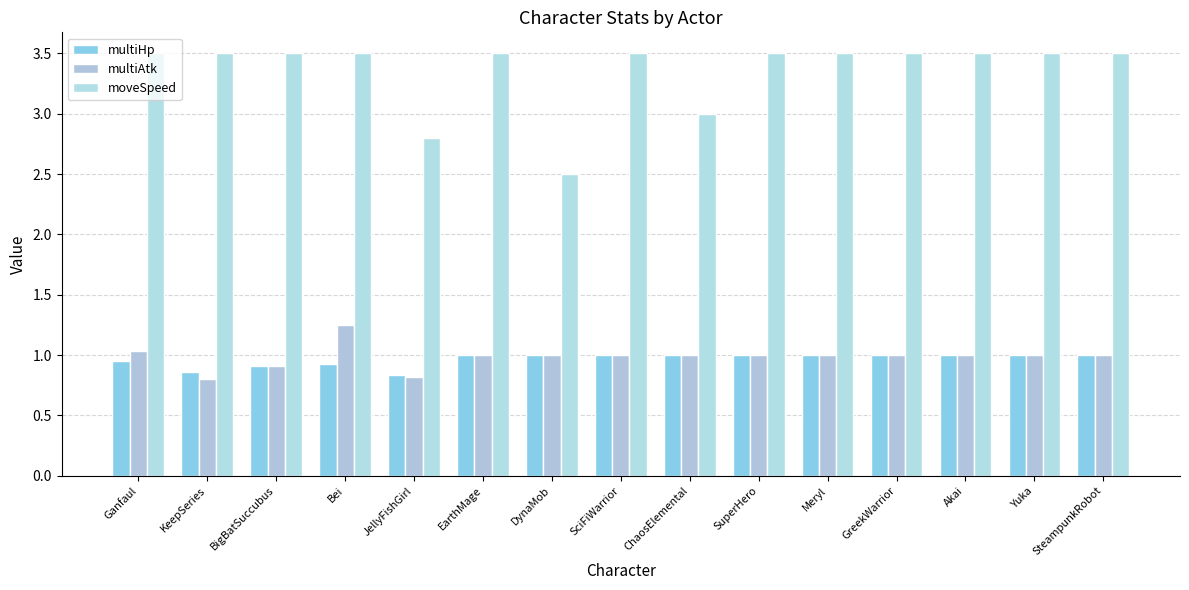

At which label does multiAtk first exceed 1?

Ganfaul